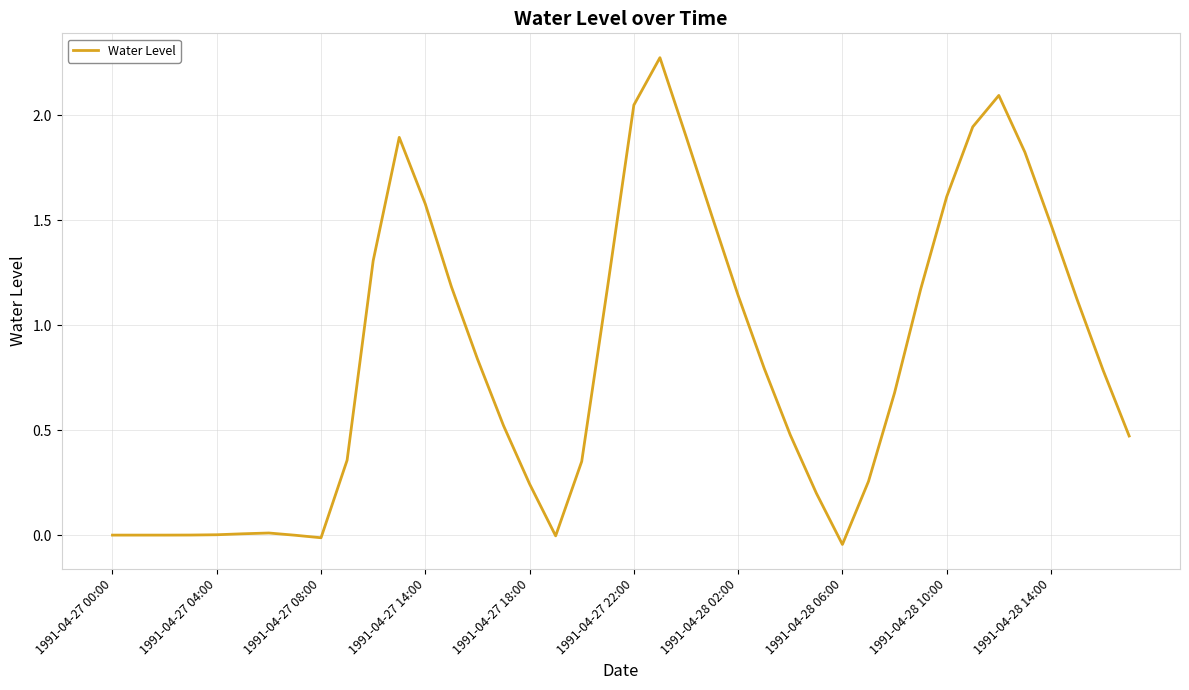

Does the chart have visible grid lines?

Yes